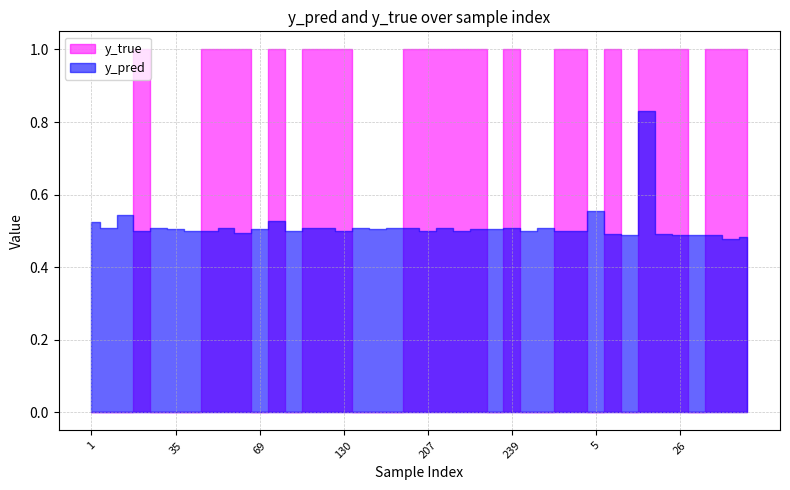

True or false: y_pred has a value of 0.9 at 27.

False